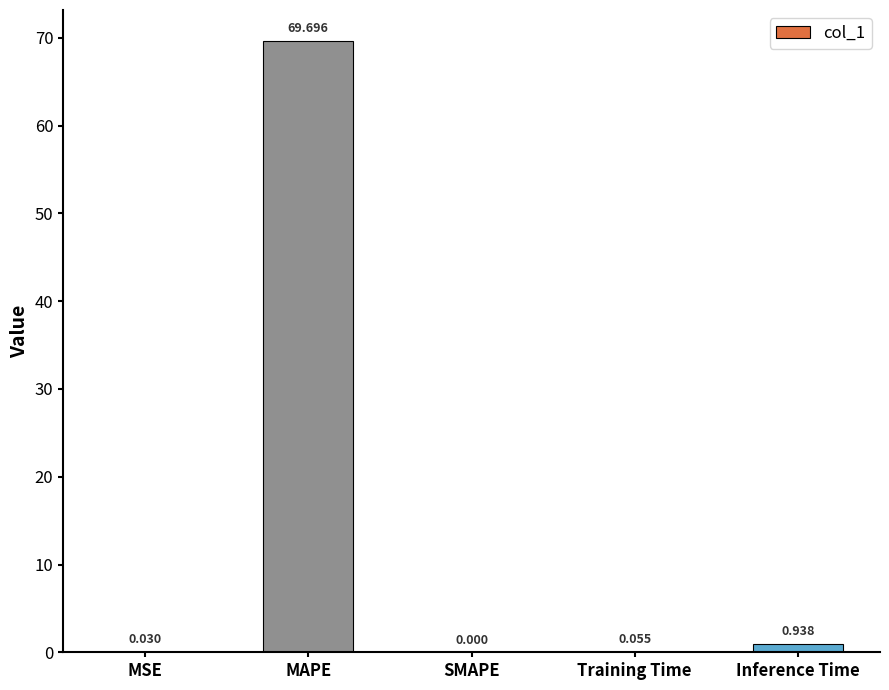

What is the maximum value shown in the chart?

69.7